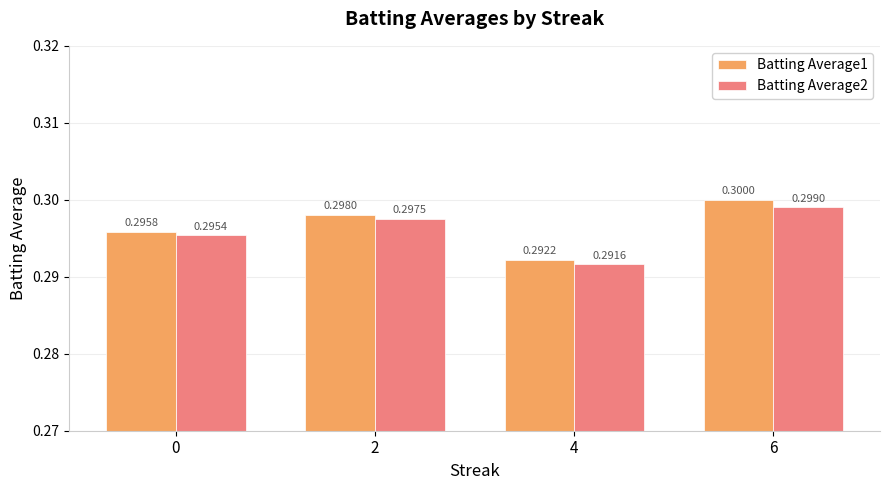

What is the lowest value of the Batting Average1 series?

0.3